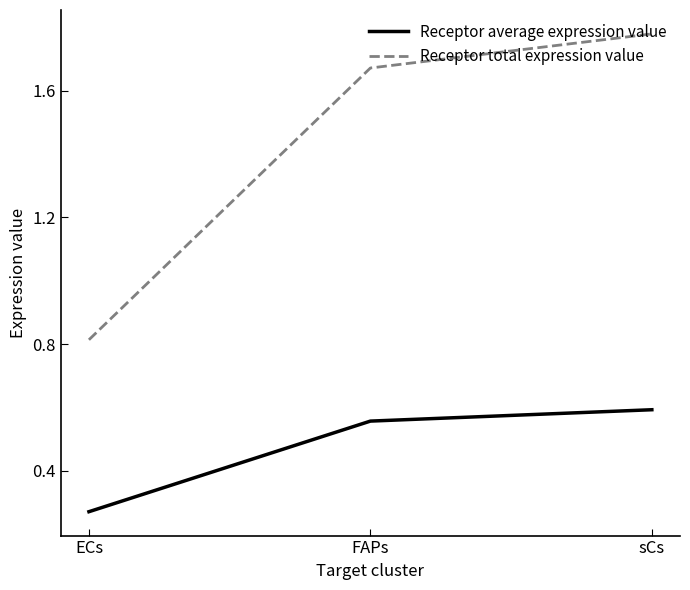

What is the average value of the Receptor total expression value series?

1.4